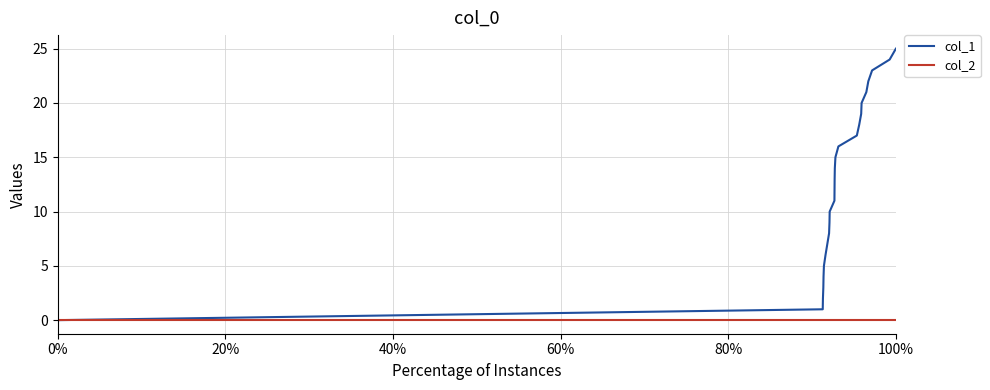

Rank the series by their maximum value, from lowest to highest.

col_2, col_1